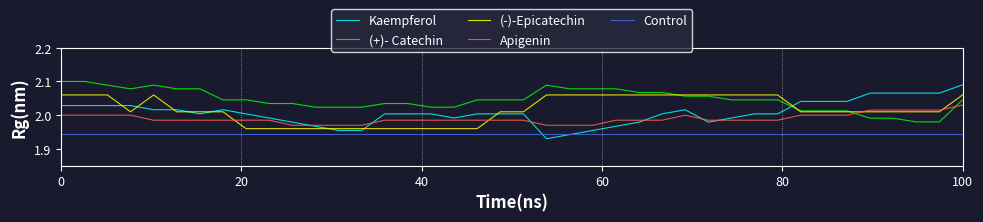

Which series has the largest range (max minus min)?

Kaempferol